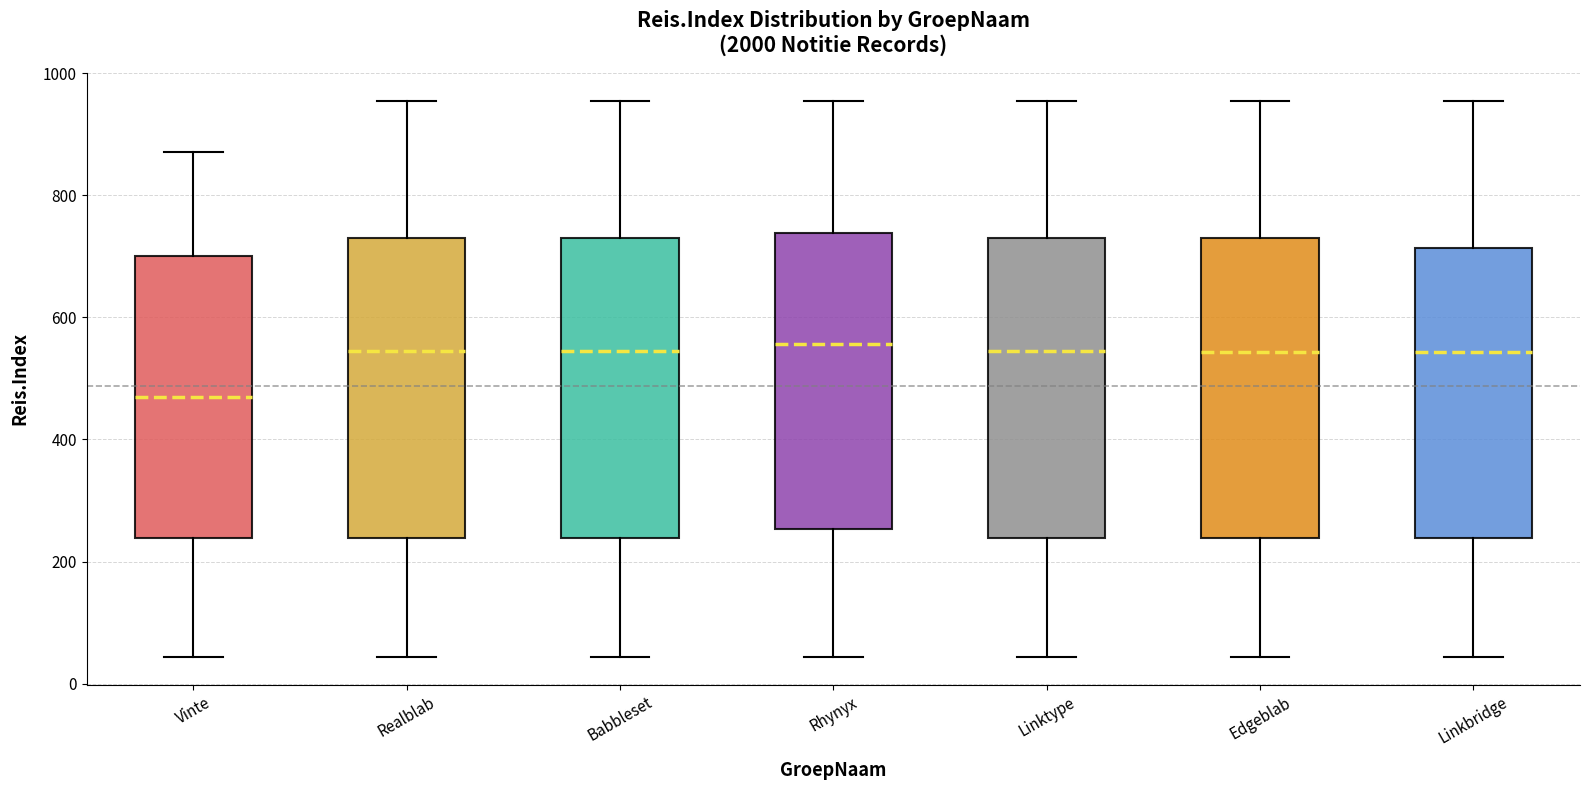

Reading left to right, transcribe this box plot: for each box, give where its median line is, the range the box spans, and where its two whiskers end, as read against the y-axis. The values are not printed on the chart, so give them approximately, as read against the axis.

Vinte: median 480, box 240 to 700, whiskers 40 to 880
Realblab: median 540, box 240 to 740, whiskers 40 to 960
Babbleset: median 540, box 240 to 740, whiskers 40 to 960
Rhynyx: median 560, box 260 to 740, whiskers 40 to 960
Linktype: median 540, box 240 to 740, whiskers 40 to 960
Edgeblab: median 540, box 240 to 740, whiskers 40 to 960
Linkbridge: median 540, box 240 to 720, whiskers 40 to 960